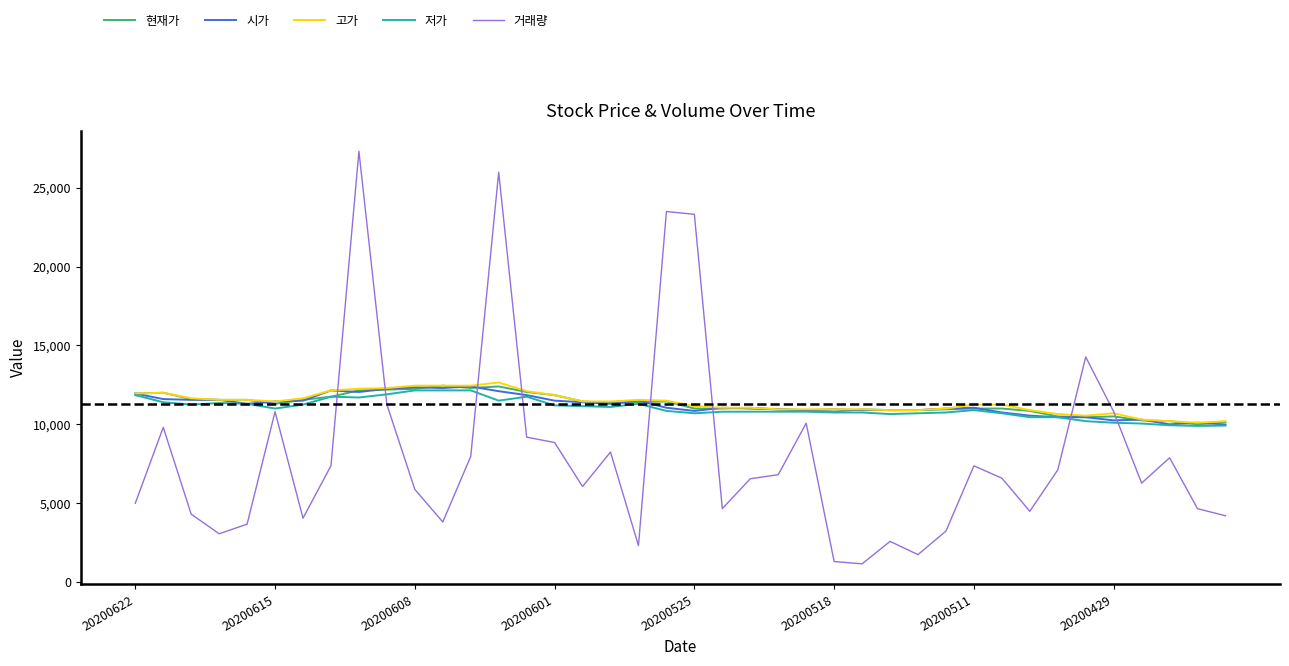

Which series has the widest spread of values?

거래량